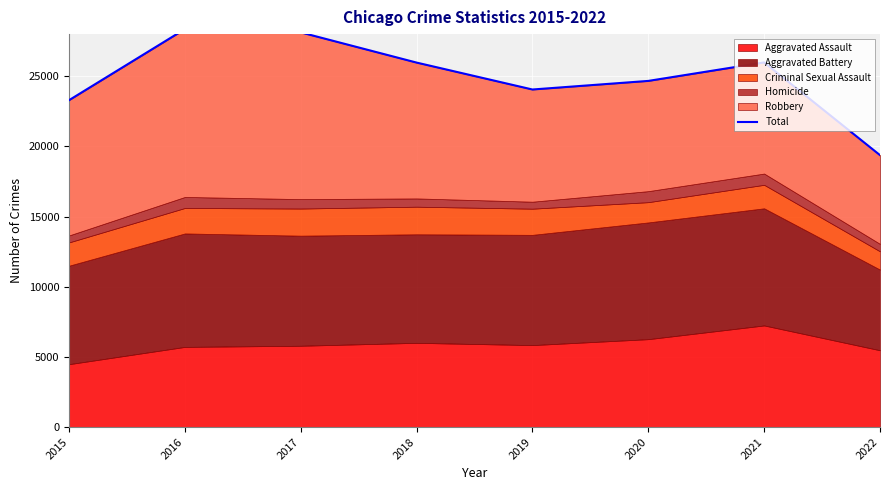

Which has a higher value, 2018 or 2019?

2018